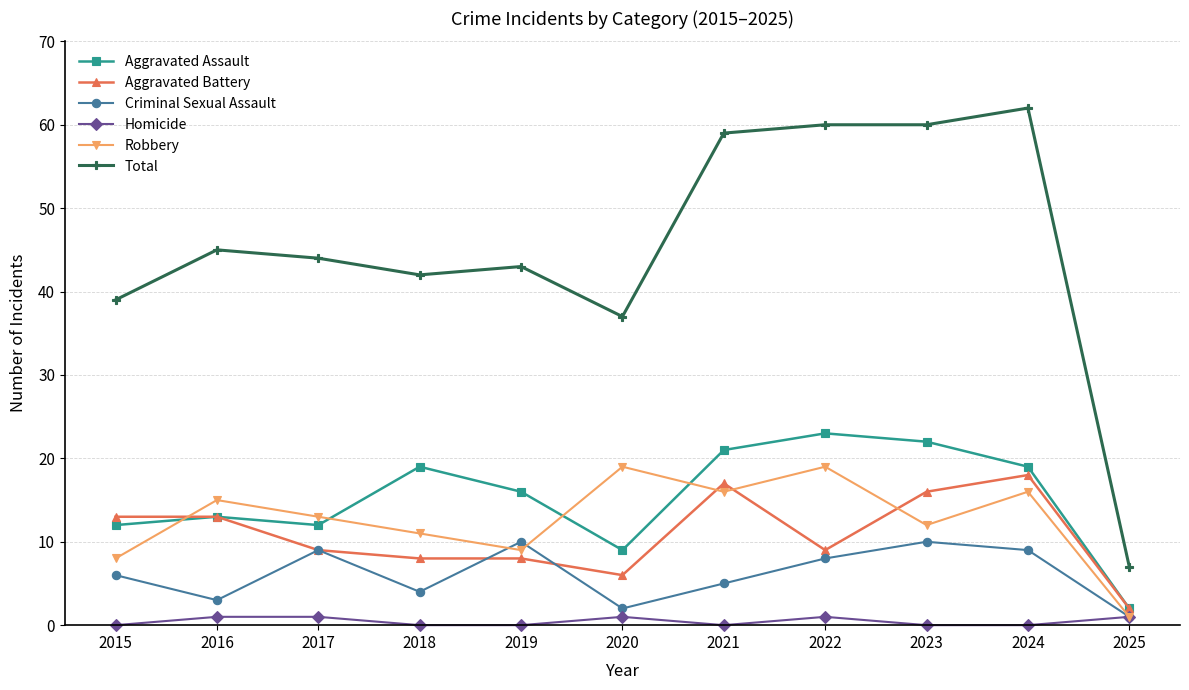

What is the value of the Criminal Sexual Assault point at the 4th from the left?

4